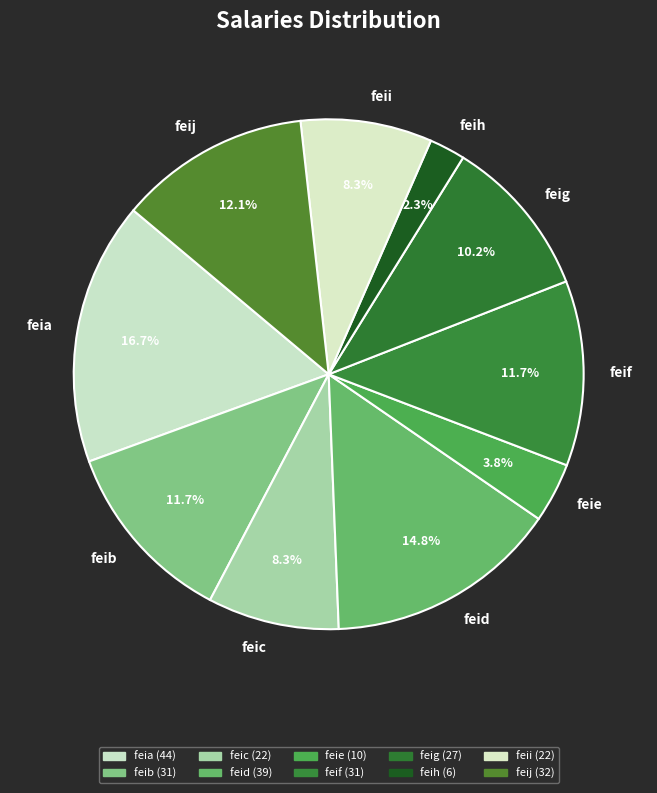

To the nearest percent, what is the combined percentage of feie and feii?

12%